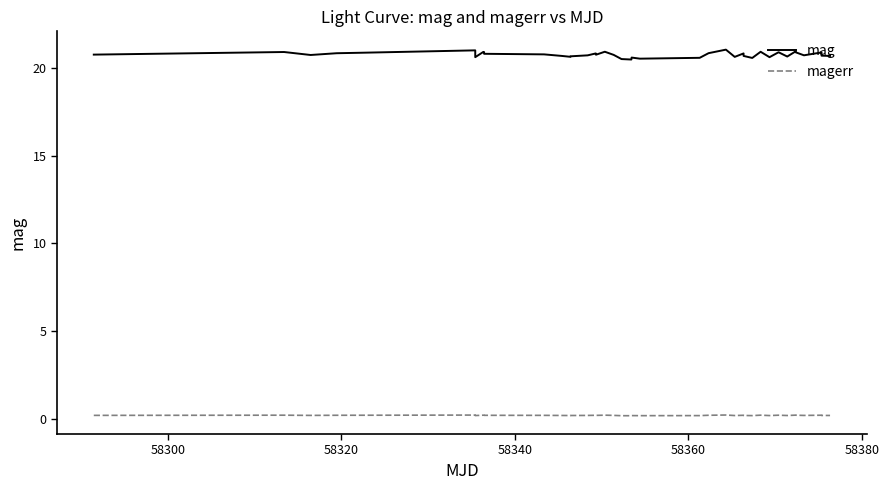

What is the difference between the maximum and minimum values in the mag series?

0.6